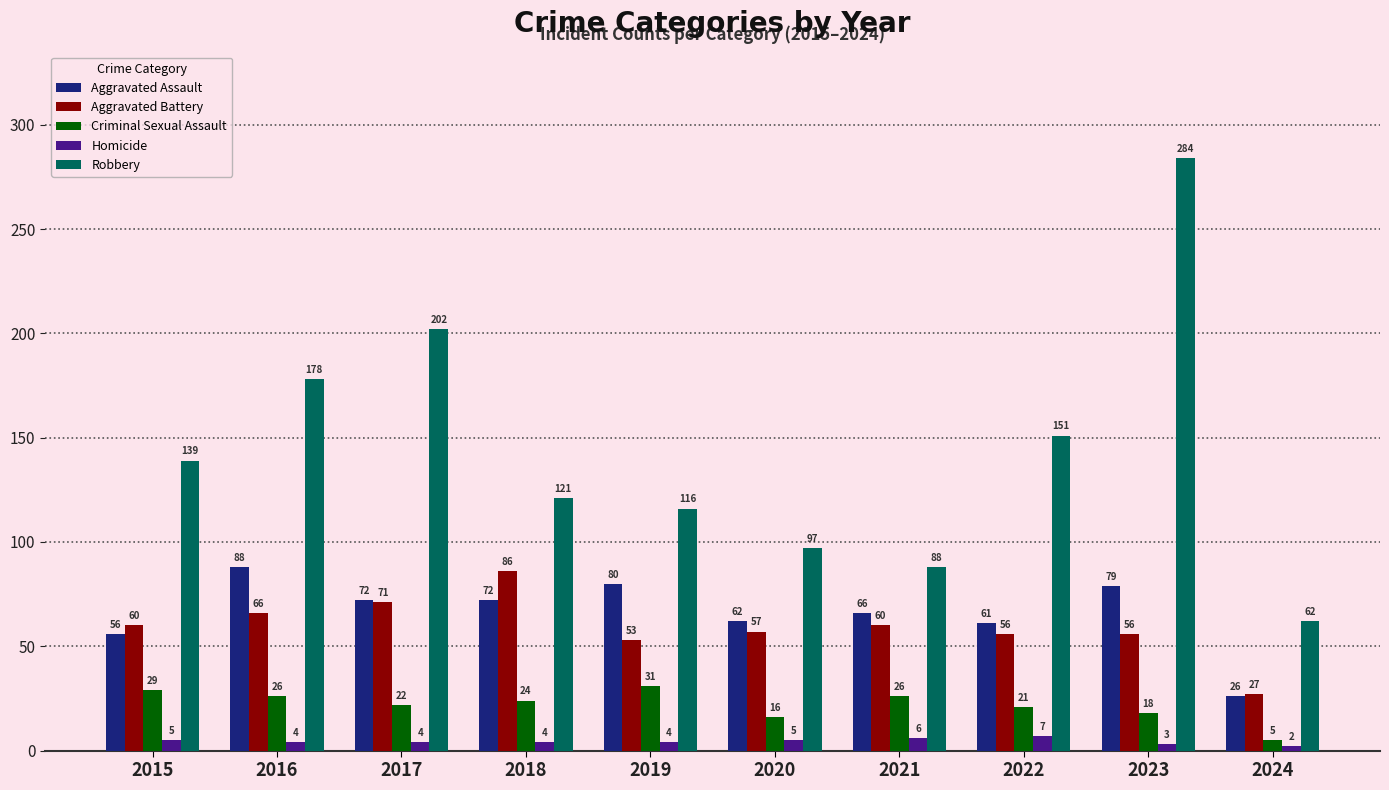

Read the Robbery value at 2018.

121